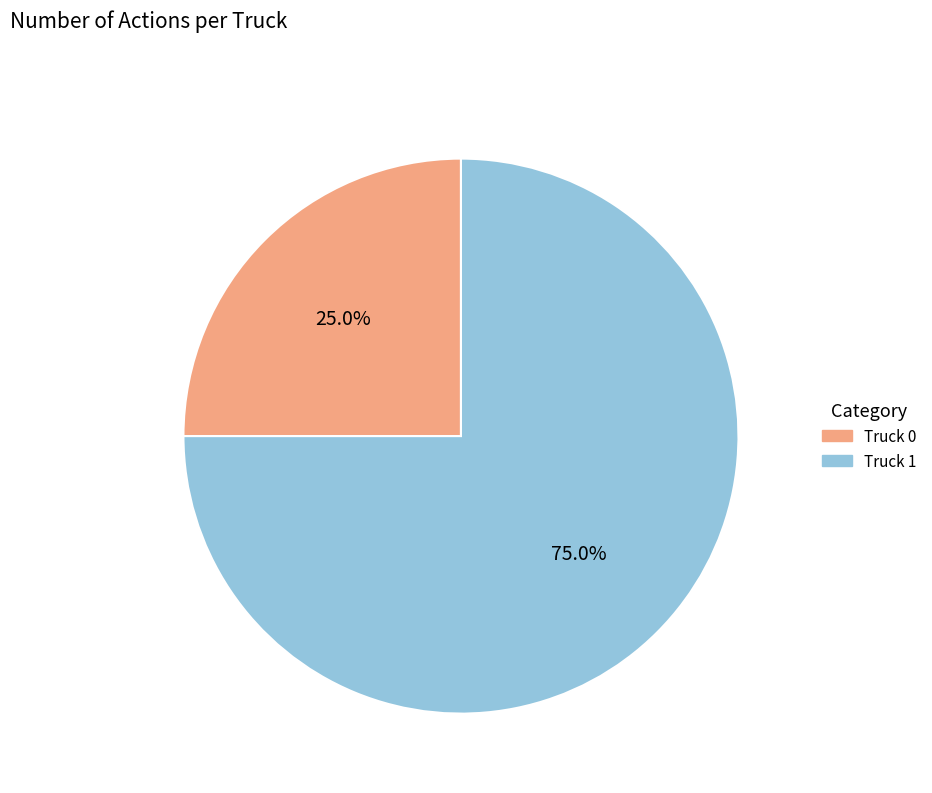

What portion of the pie excludes Truck 1?

25.0%